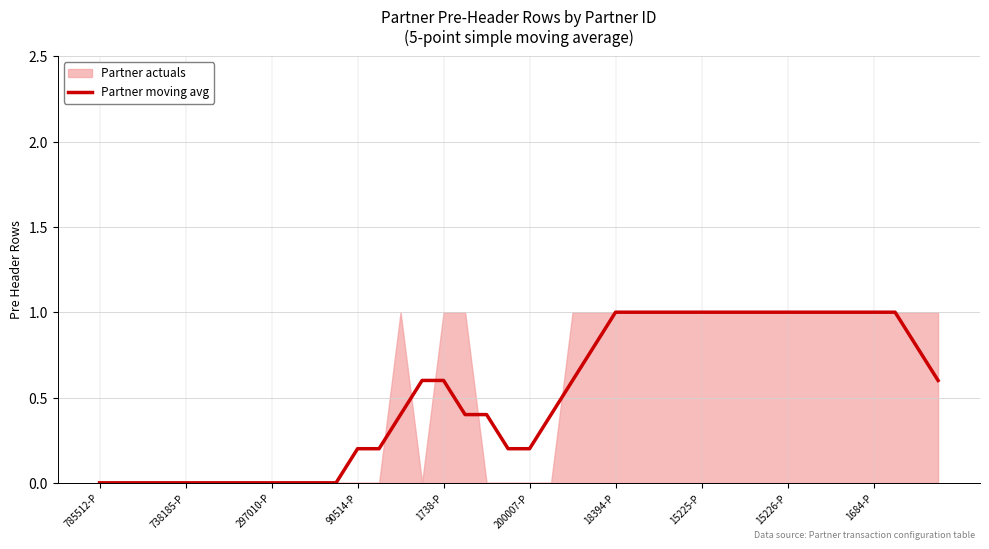

What is the difference between the maximum and minimum values?

1.0